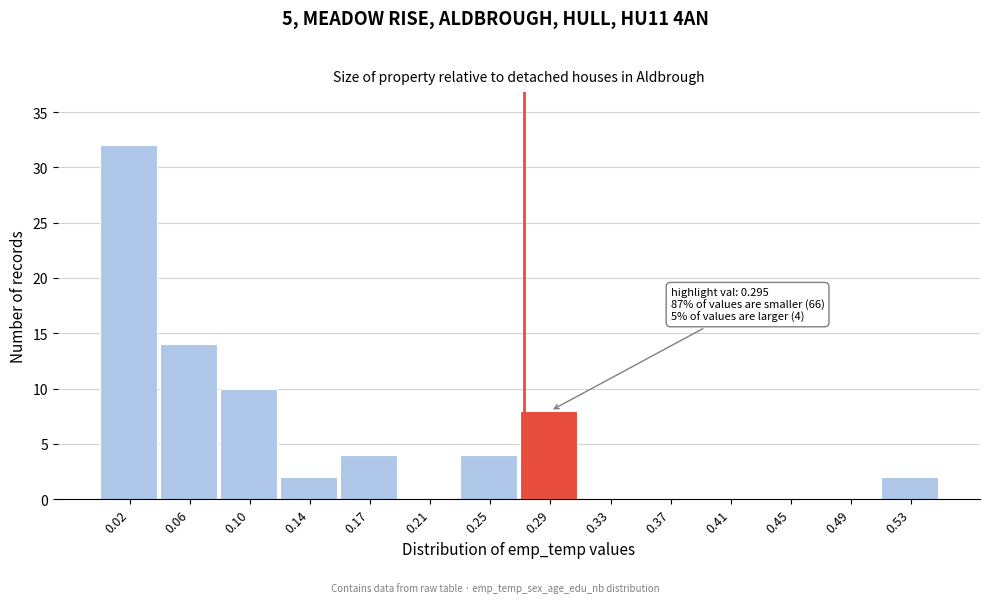

Reading left to right, transcribe all the data shown in this chart.

0.02=32	0.06=14	0.10=10	0.14=2	0.17=4	0.21=0	0.25=4	0.29=8	0.33=0	0.37=0	0.41=0	0.45=0	0.49=0	0.53=2